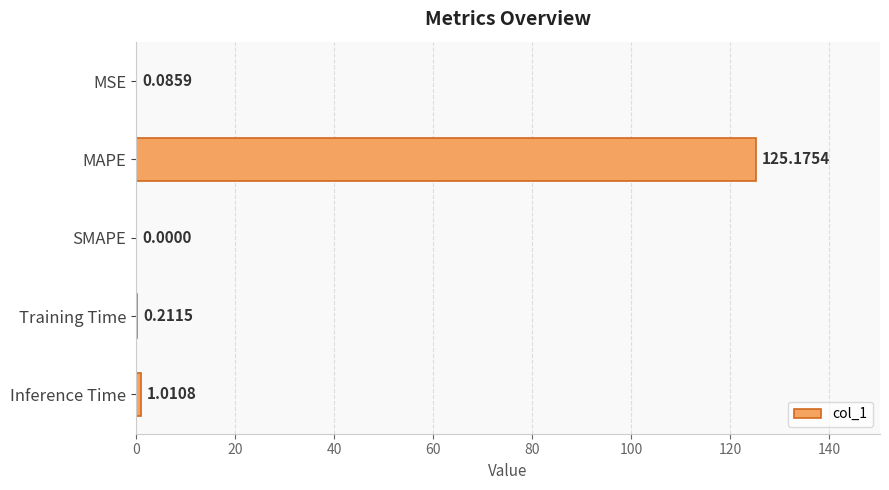

Which category has the highest value across all series?

MAPE